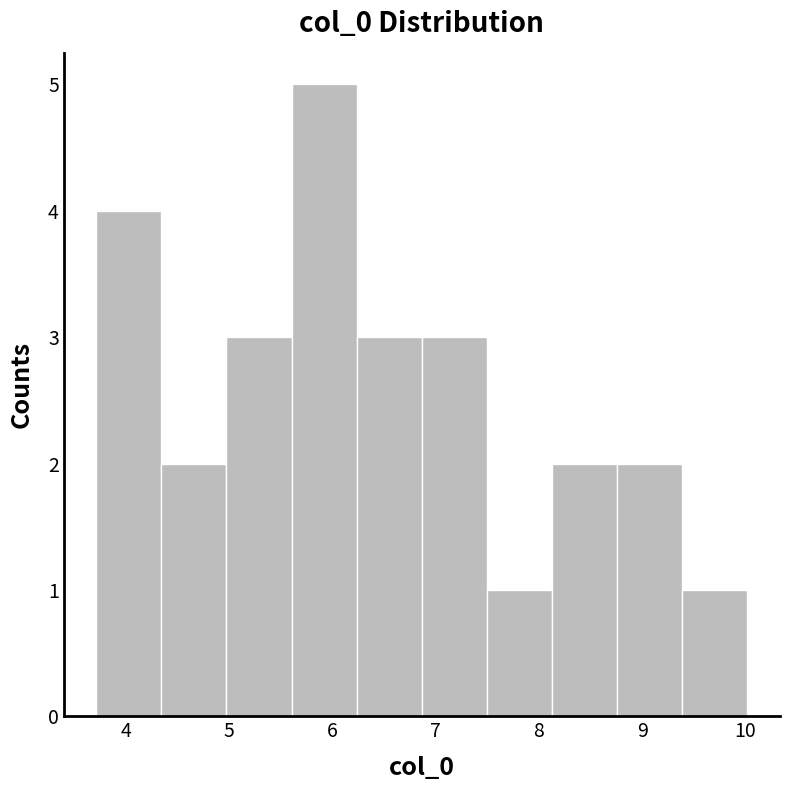

Reading left to right, list every bar in this chart as the range it spans on the x-axis followed by its height. Neither the bar edges nor the heights are printed on the chart, so give them approximately, as read against the axes.

3.7 to 4.3: 4
4.3 to 5.0: 2
5.0 to 5.6: 3
5.6 to 6.2: 5
6.2 to 6.9: 3
6.9 to 7.5: 3
7.5 to 8.1: 1
8.1 to 8.8: 2
8.8 to 9.4: 2
9.4 to 10.0: 1